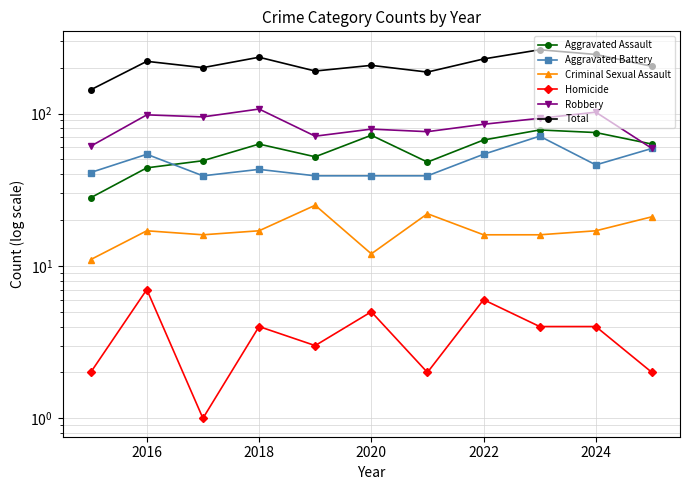

Which series has the largest total across all categories?

Total